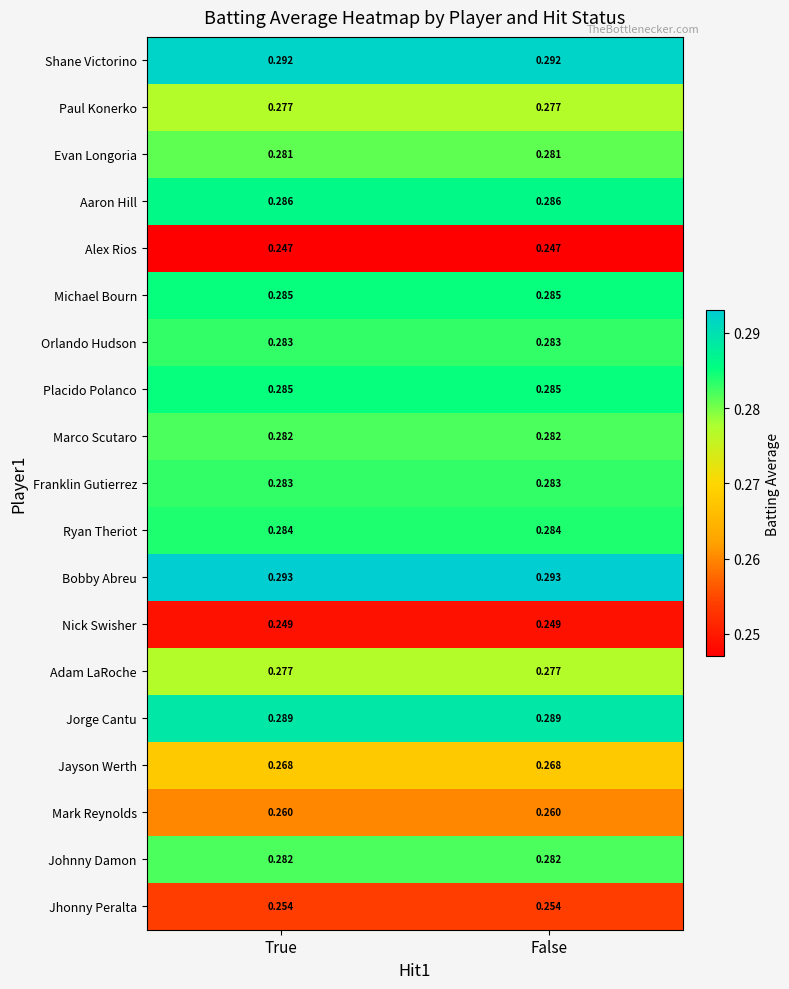

Which series has the largest total across all categories?

Bobby Abreu